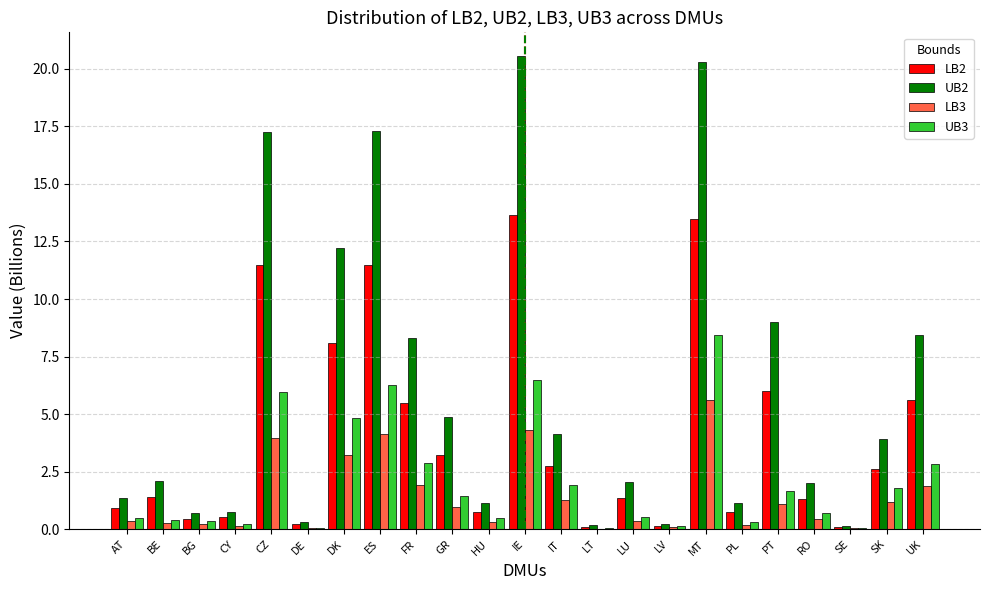

Is the value of LB2 at DE greater than the value of LB3 at FR?

No